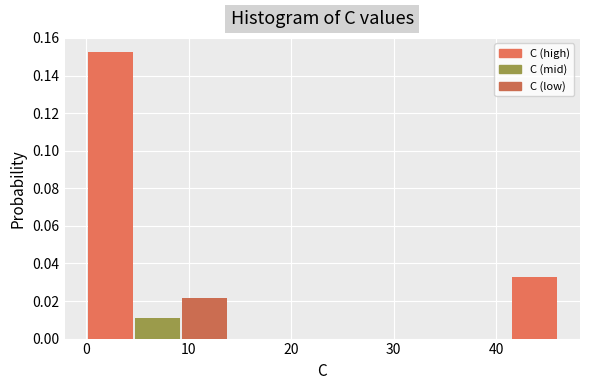

Reading left to right, list every bar in this chart as the range it spans on the x-axis followed by its height. Neither the bar edges nor the heights are printed on the chart, so give them approximately, as read against the axes.

0 to 5: 0.152
5 to 9: 0.010
9 to 14: 0.022
14 to 18: 0
18 to 23: 0
23 to 28: 0
28 to 32: 0
32 to 37: 0
37 to 41: 0
41 to 46: 0.032